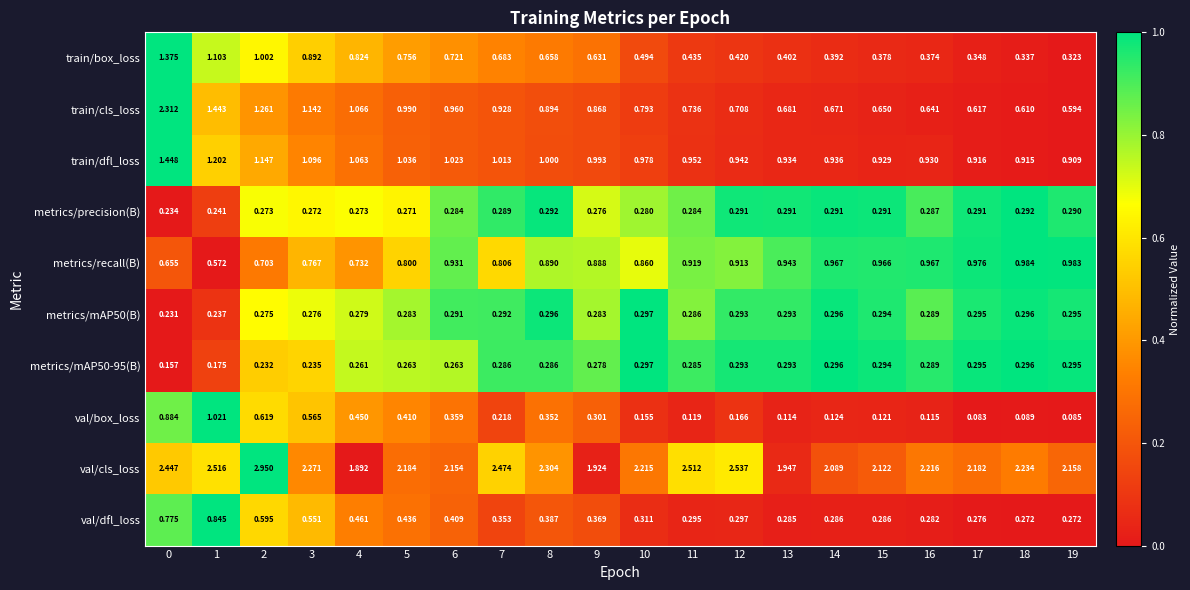

Between 12 and 15, which series saw the biggest shift?

val/cls_loss